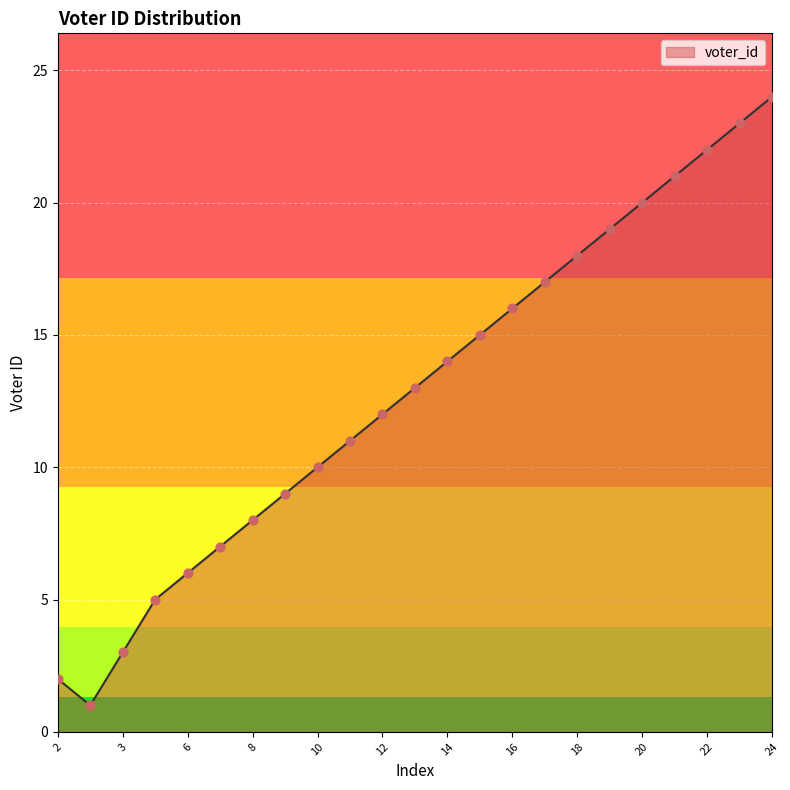

What is the maximum value shown in the chart?

24